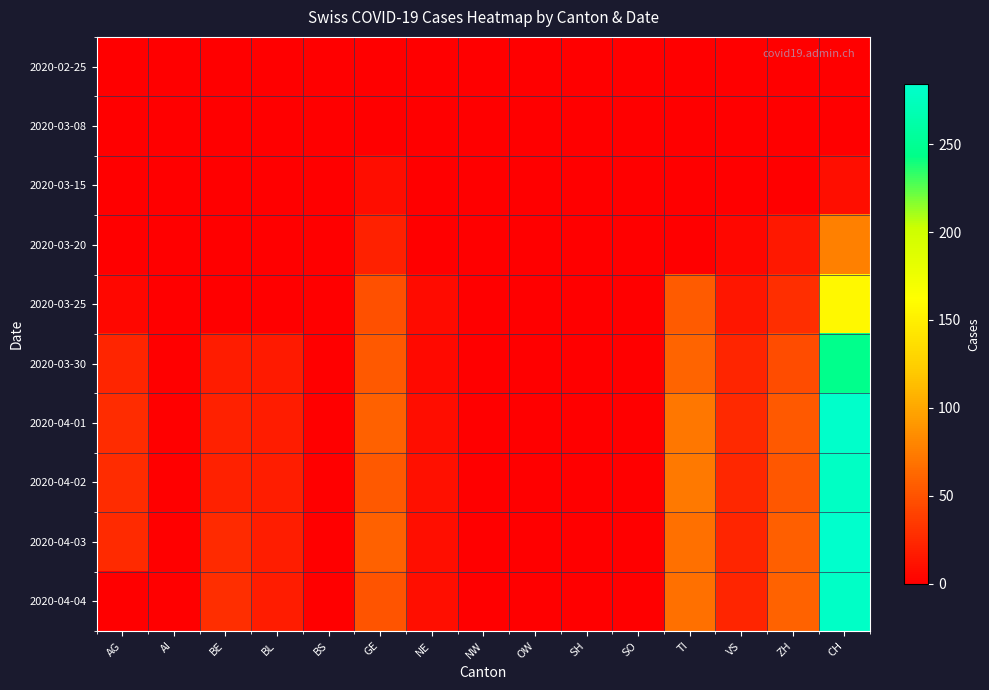

At which category is the sum across all series the highest?

CH